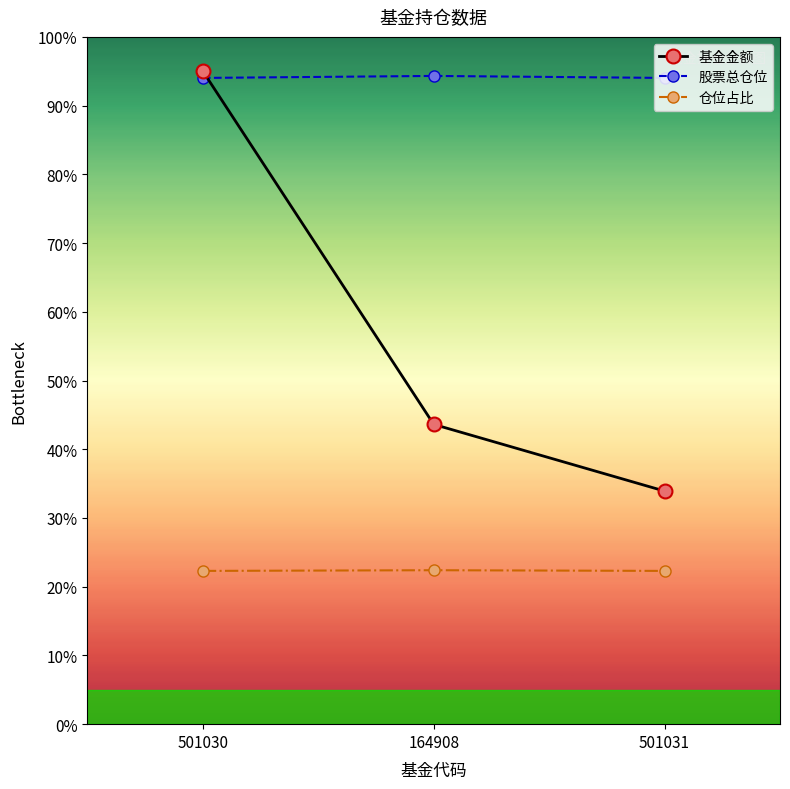

What is the maximum value for 仓位占比?

22.4